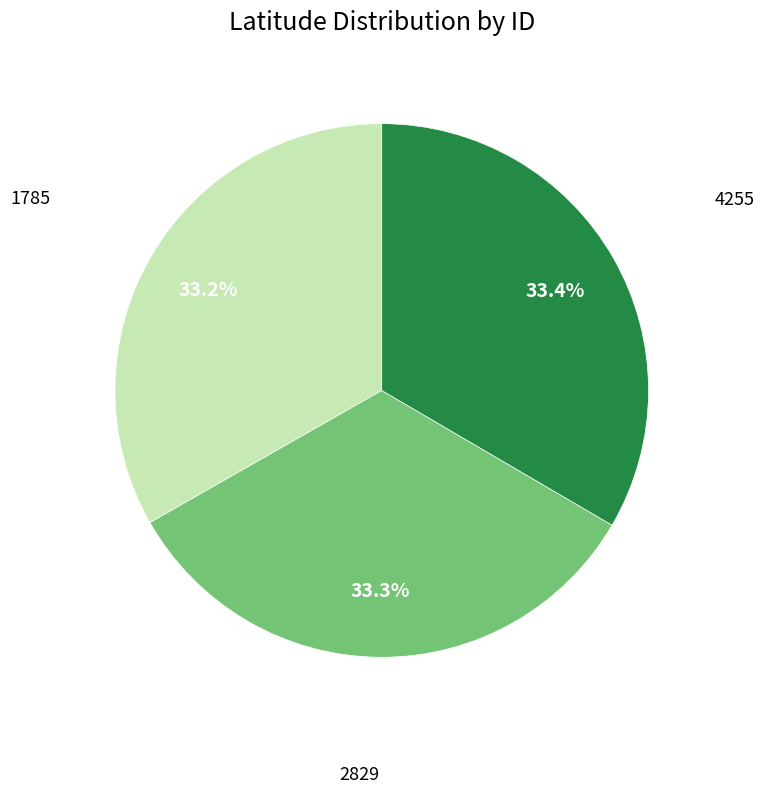

Is there a majority slice in this chart?

No